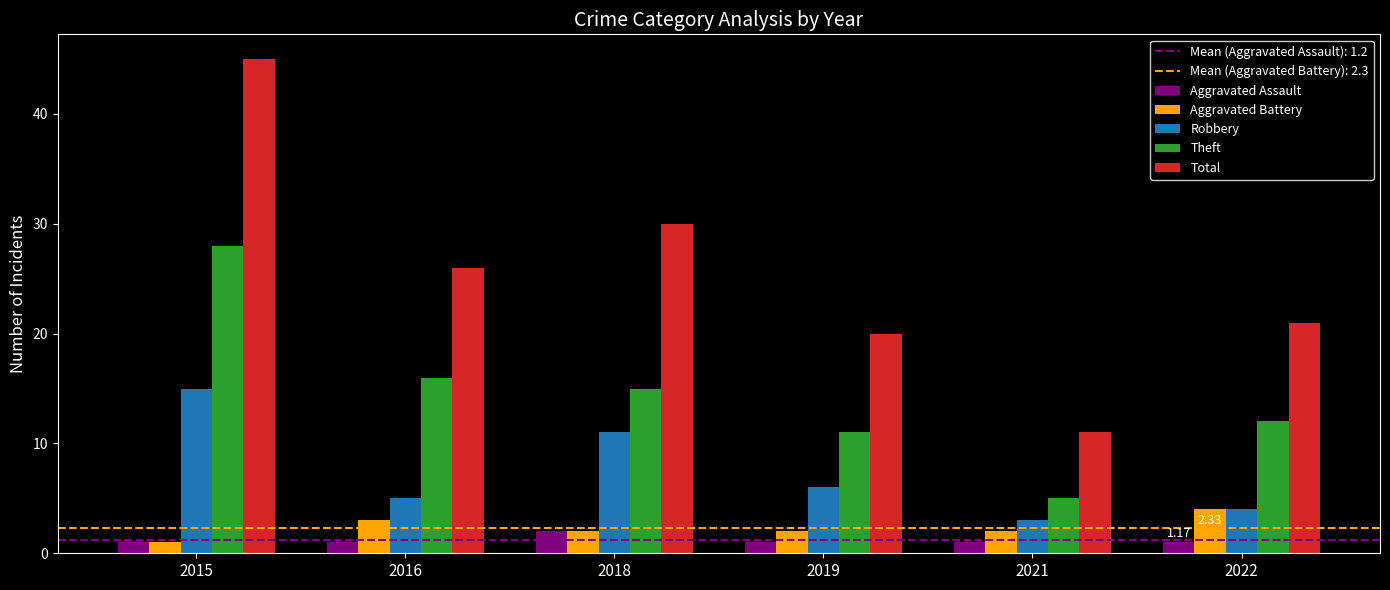

At which category is the sum across all series the highest?

2015